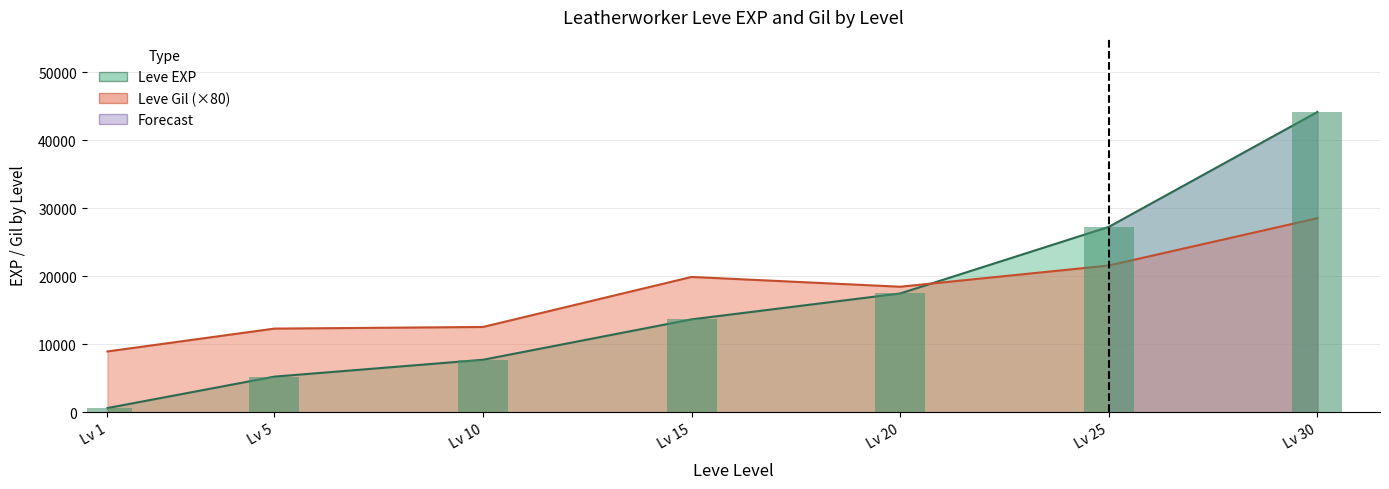

Does the chart contain any negative values?

No